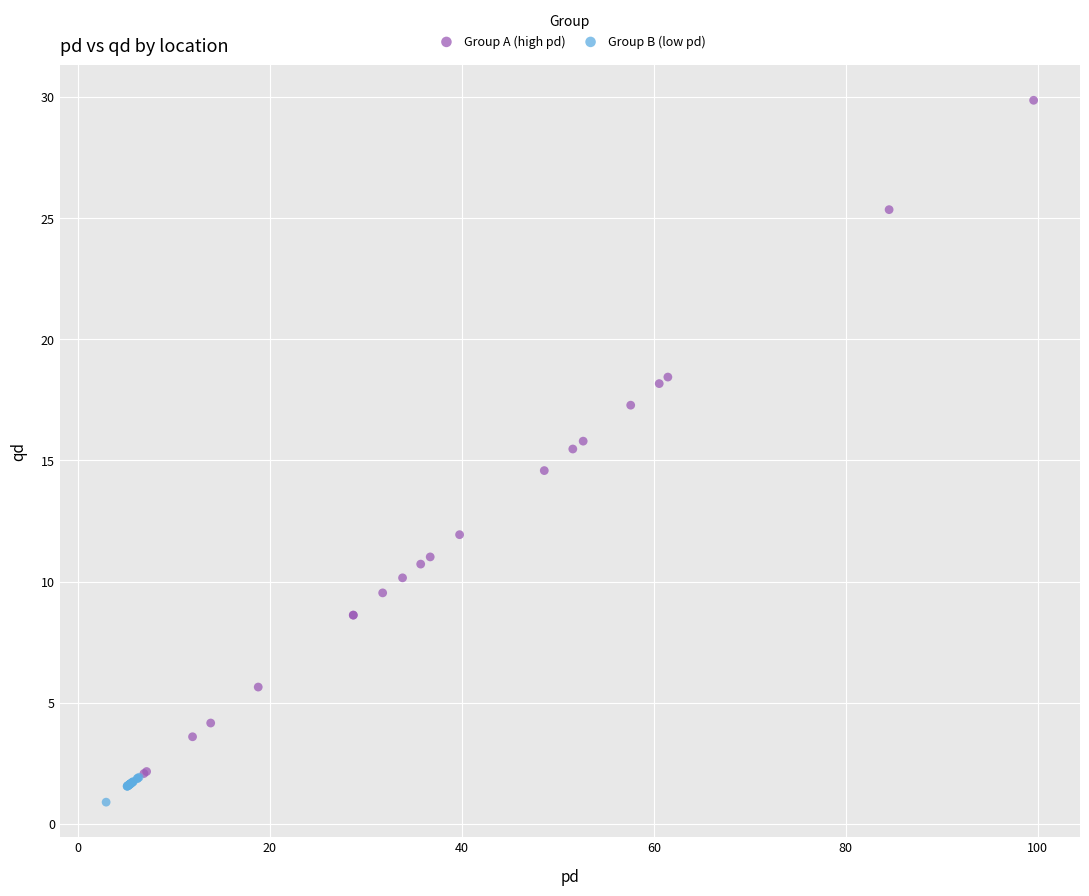

Which series reaches the minimum Y coordinate?

Group B (low pd)